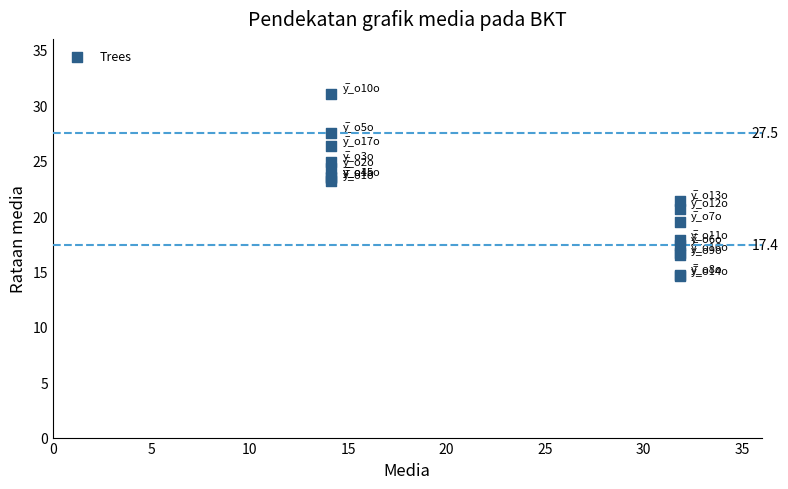

What Y value in the scatter plot is closest to 22?

21.4